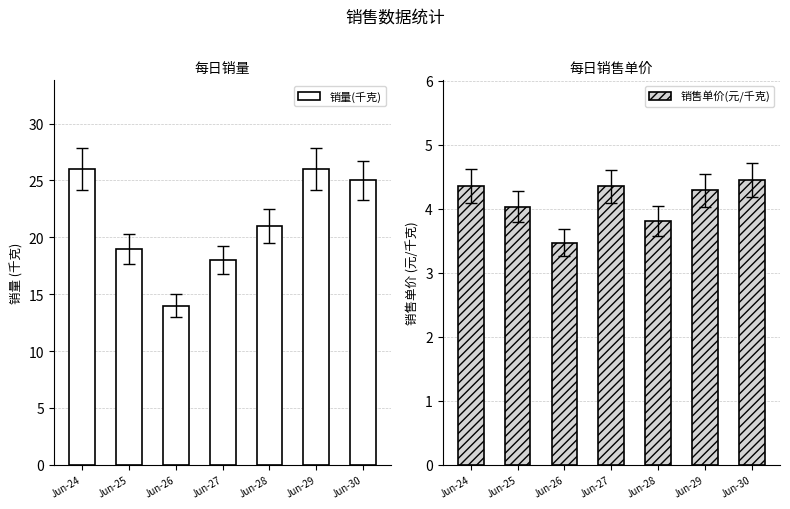

What are all the series names shown in the legend?

销量(千克), 销售单价(元/千克)